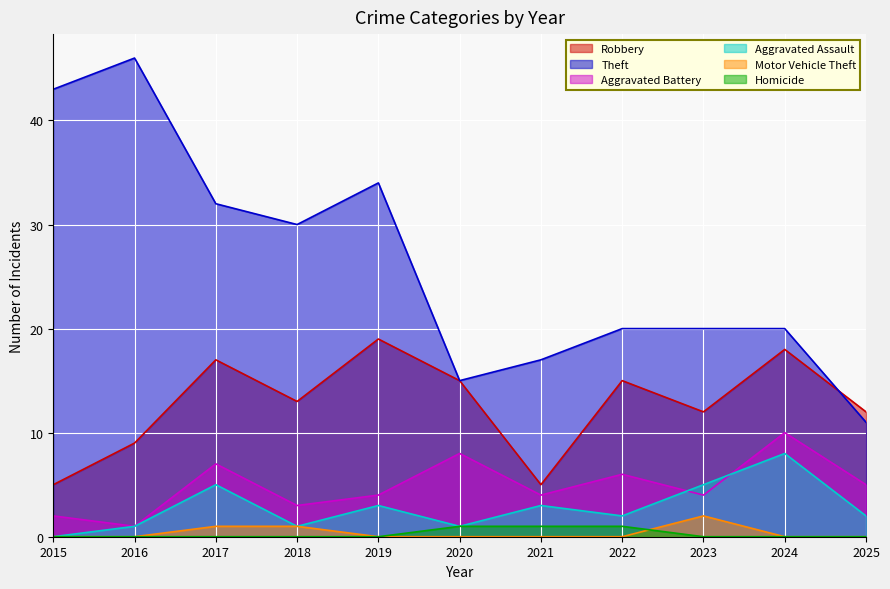

Where is Theft nearest to the value 28?

2018